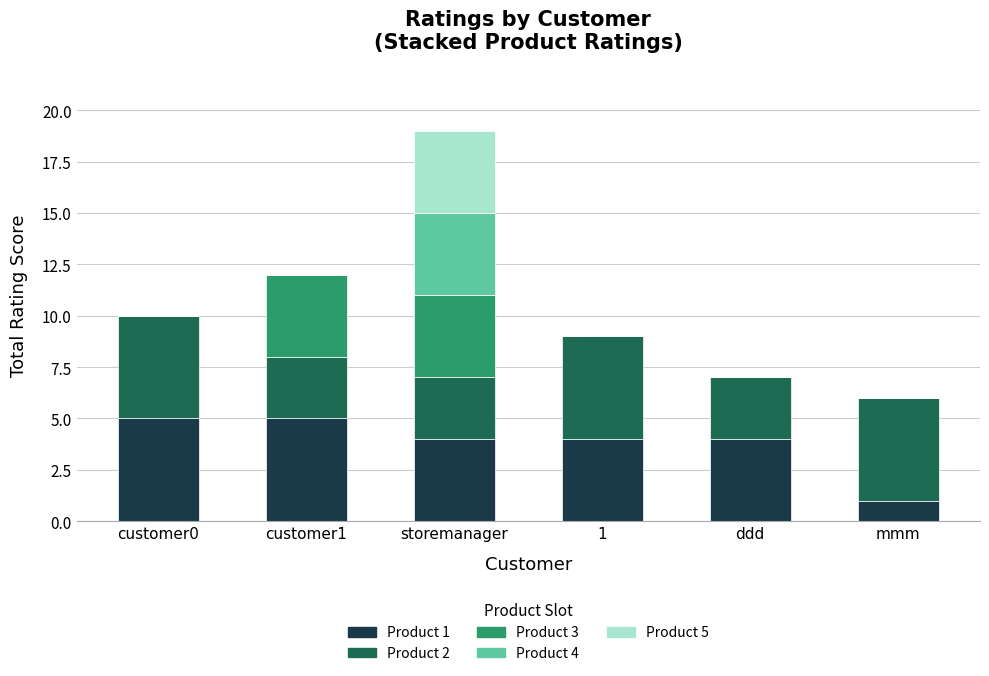

At which category is the sum across all series the highest?

storemanager